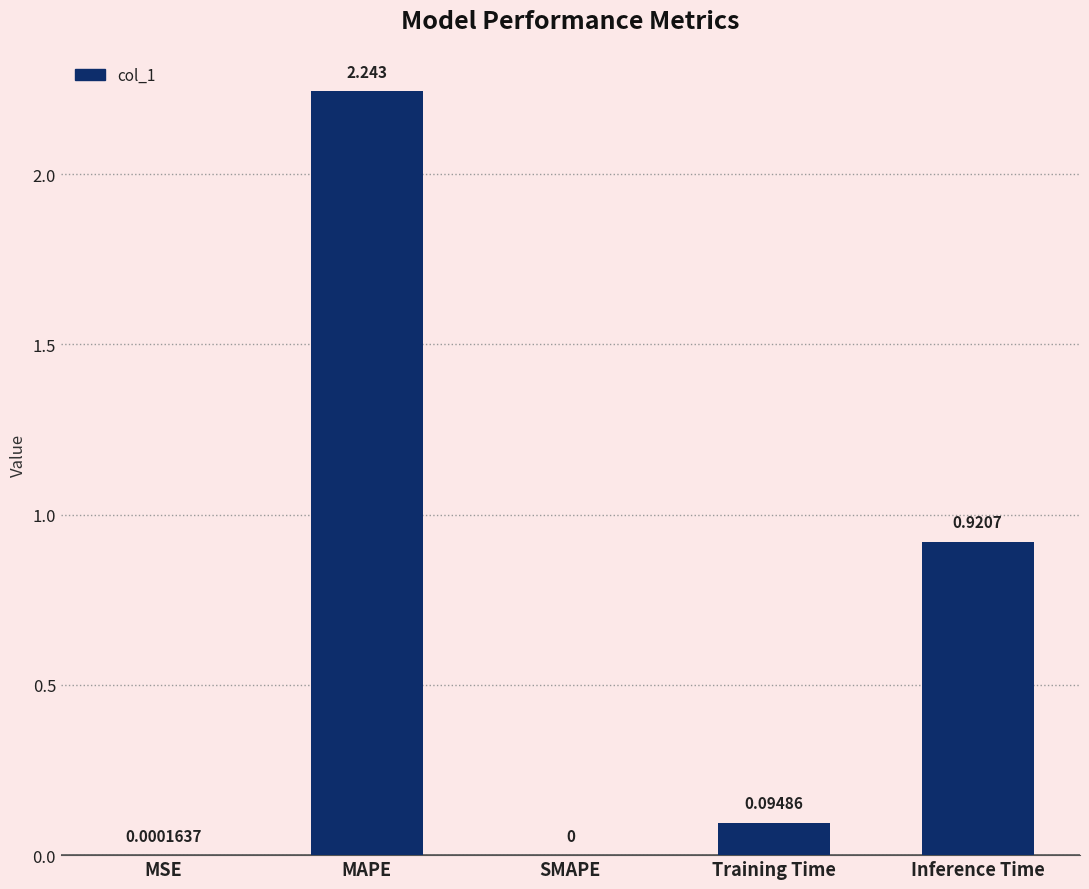

At which label is the value closest to 1?

Inference Time